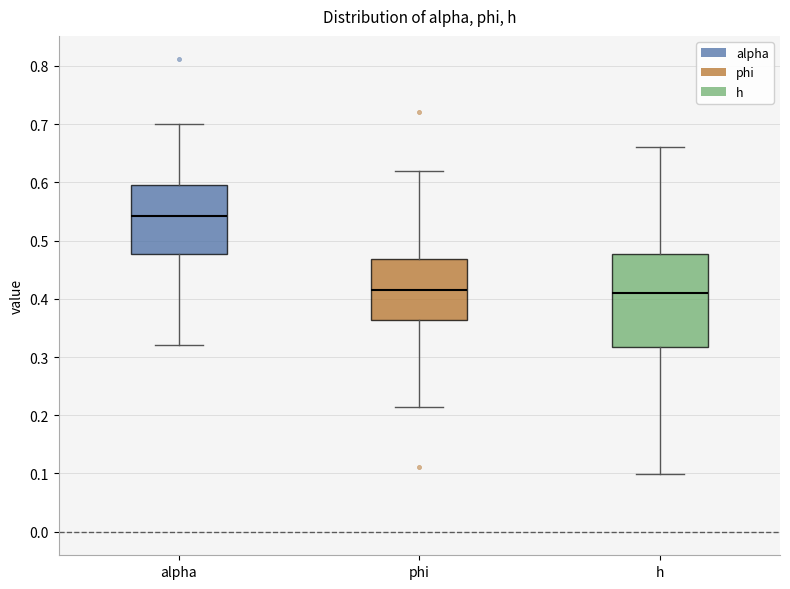

Reading left to right, transcribe this box plot: for each box, give where its median line is, the range the box spans, and where its two whiskers end, as read against the y-axis. The values are not printed on the chart, so give them approximately, as read against the axis.

alpha: median 0.54, box 0.48 to 0.59, whiskers 0.32 to 0.70
phi: median 0.41, box 0.36 to 0.47, whiskers 0.21 to 0.62
h: median 0.41, box 0.32 to 0.48, whiskers 0.10 to 0.66